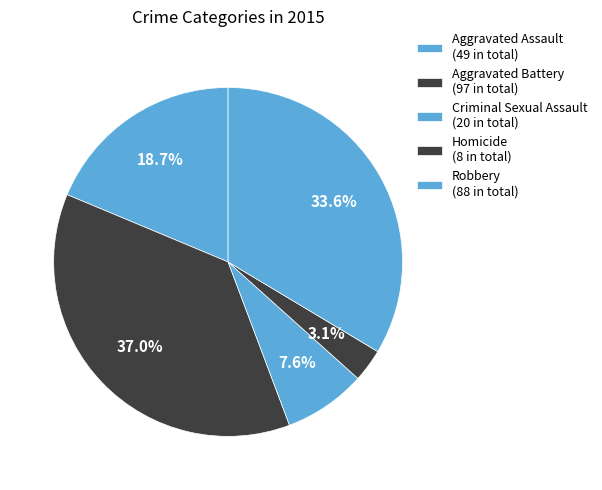

What percentage is NOT represented by Aggravated Assault?

81.3%